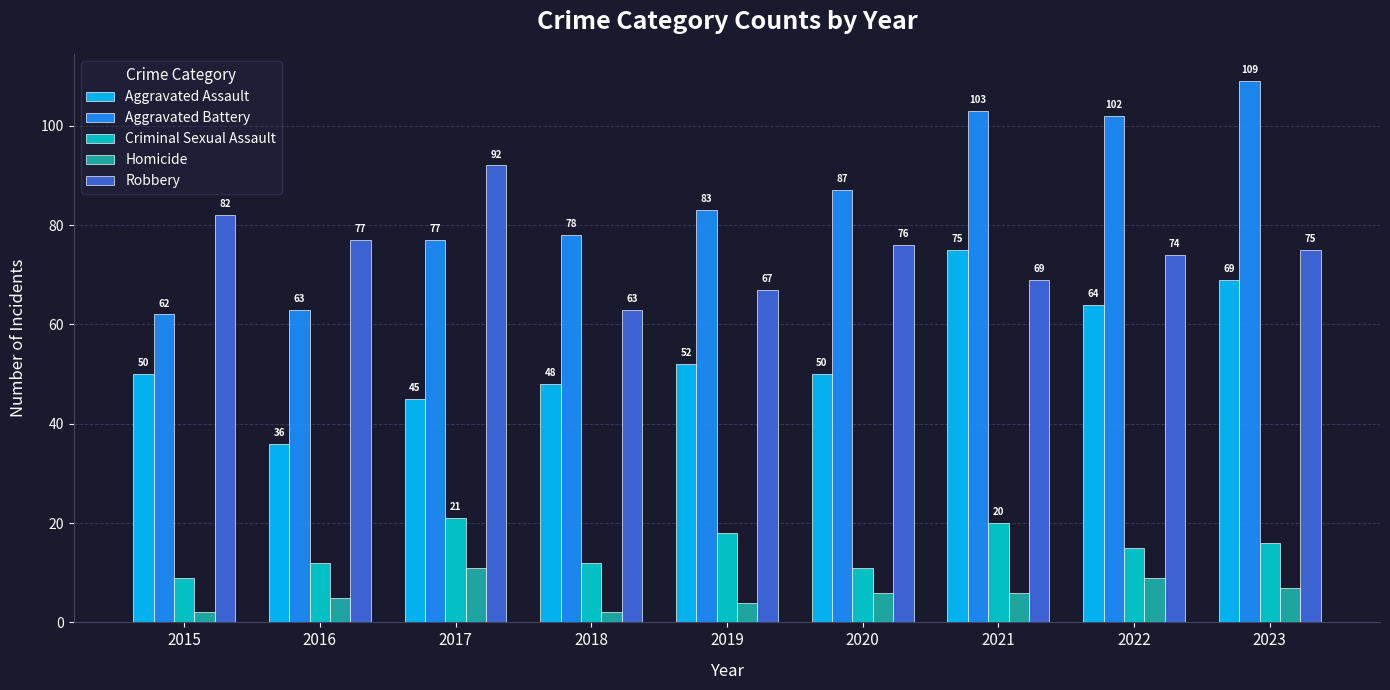

Which category has the highest value in the Homicide series?

2017